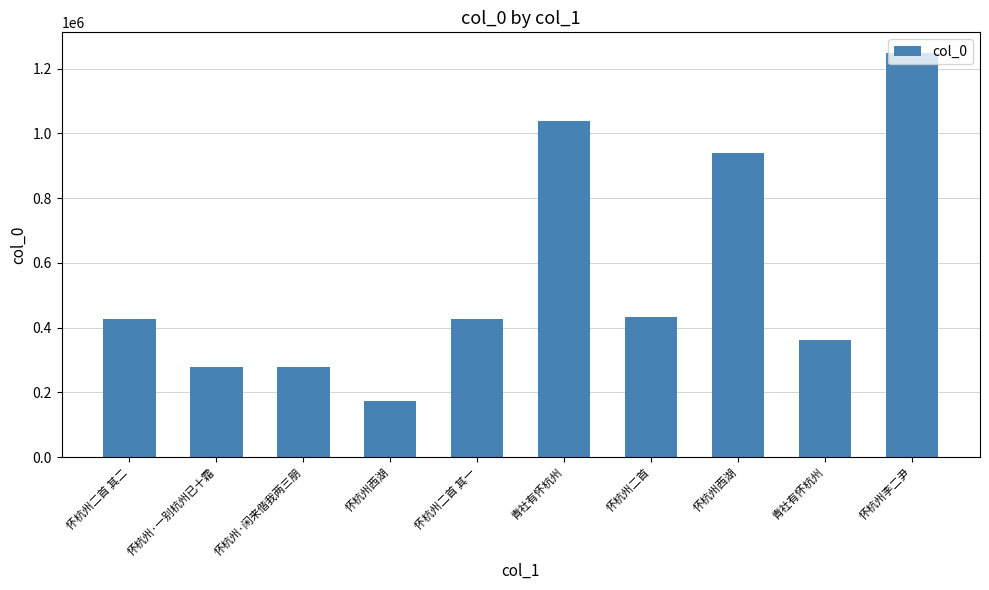

Which has a higher value, 怀杭州西湖 or 青社有怀杭州?

青社有怀杭州